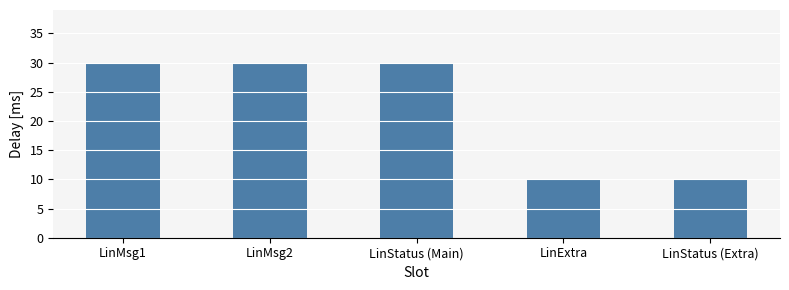

True or false: the data shows 30 at LinMsg2.

True